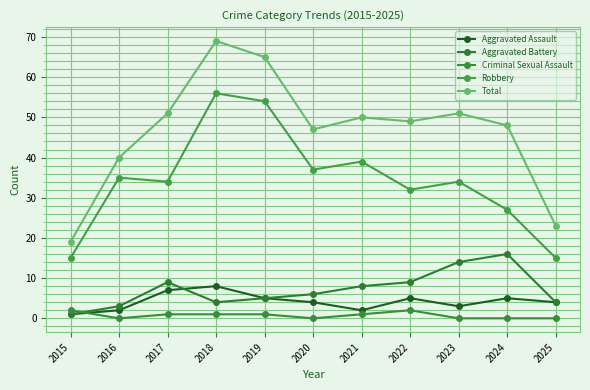

How many distinct data groups are displayed?

5